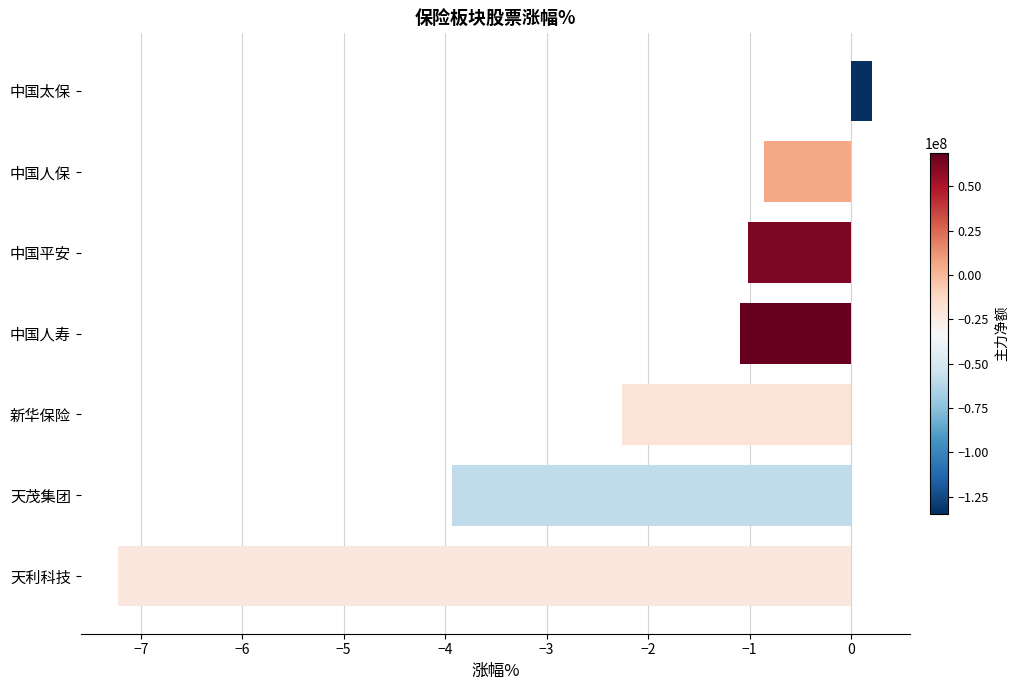

Reading bottom to top, transcribe all the data shown in this chart.

-7.2	-3.9	-2.3	-1.1	-1.0	-0.9	0.2